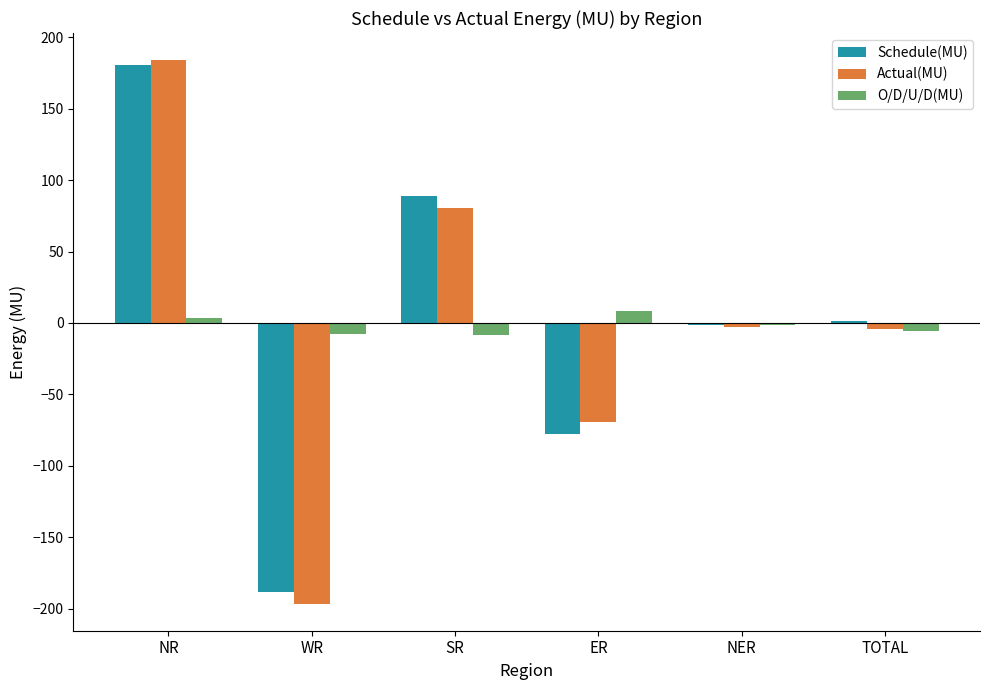

Which series has the widest spread of values?

Actual(MU)